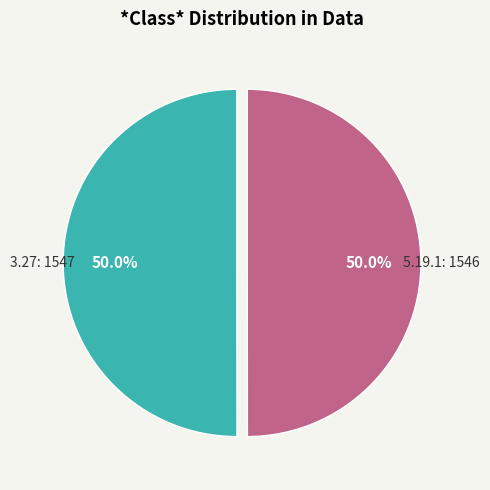

What percentage is NOT represented by 5.19.1?

50.0%